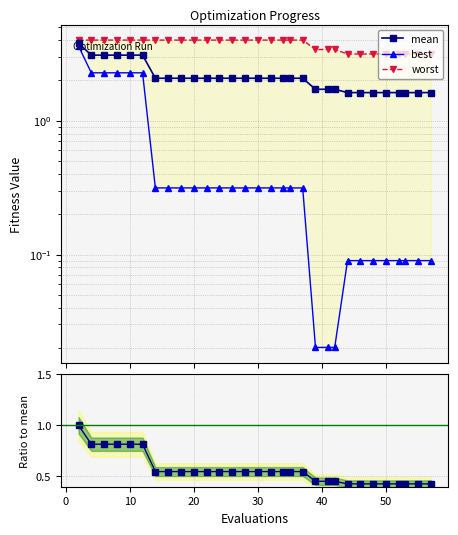

What is the sum of all ratio mean values?

17.0